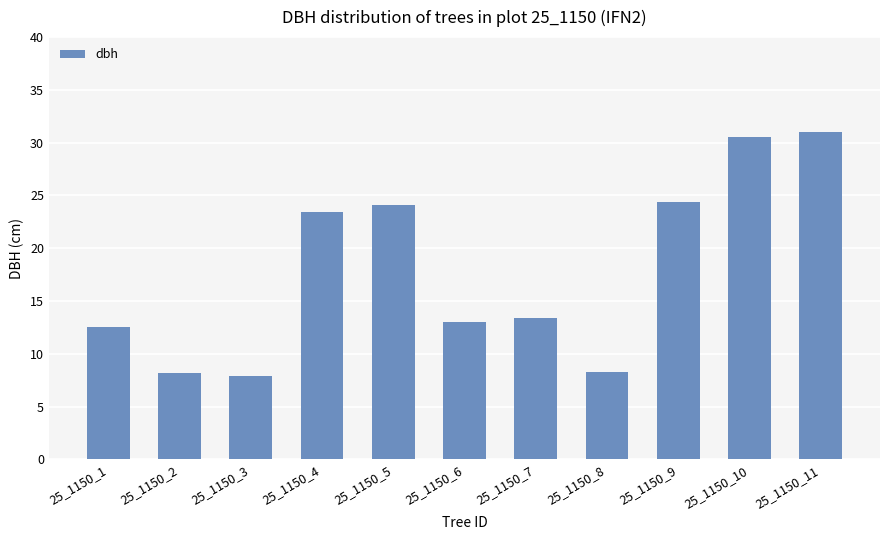

What is the average value?

17.9